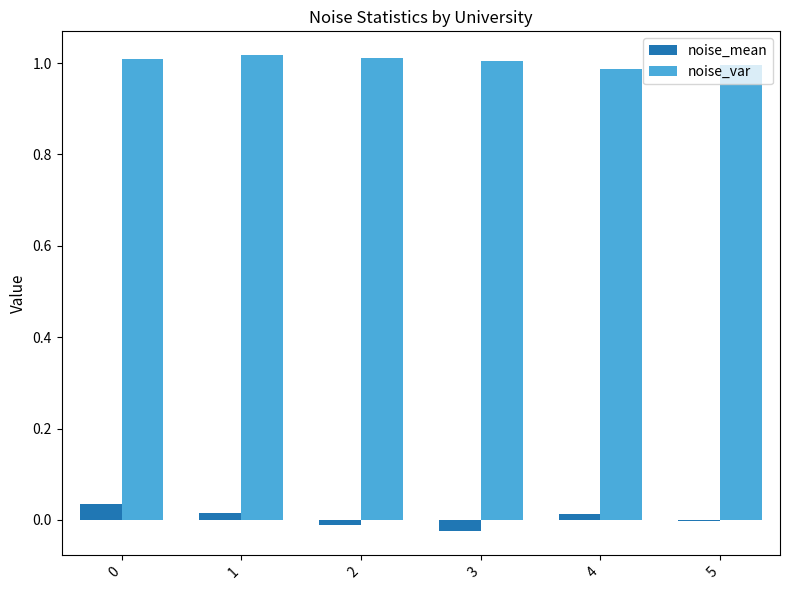

How many groups of bars are there?

6